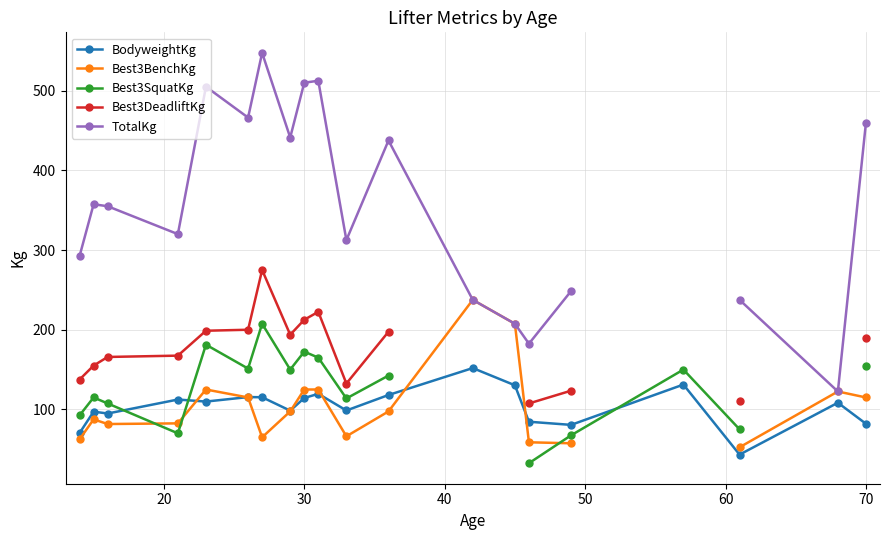

True or false: Best3SquatKg and TotalKg cross at least once.

False